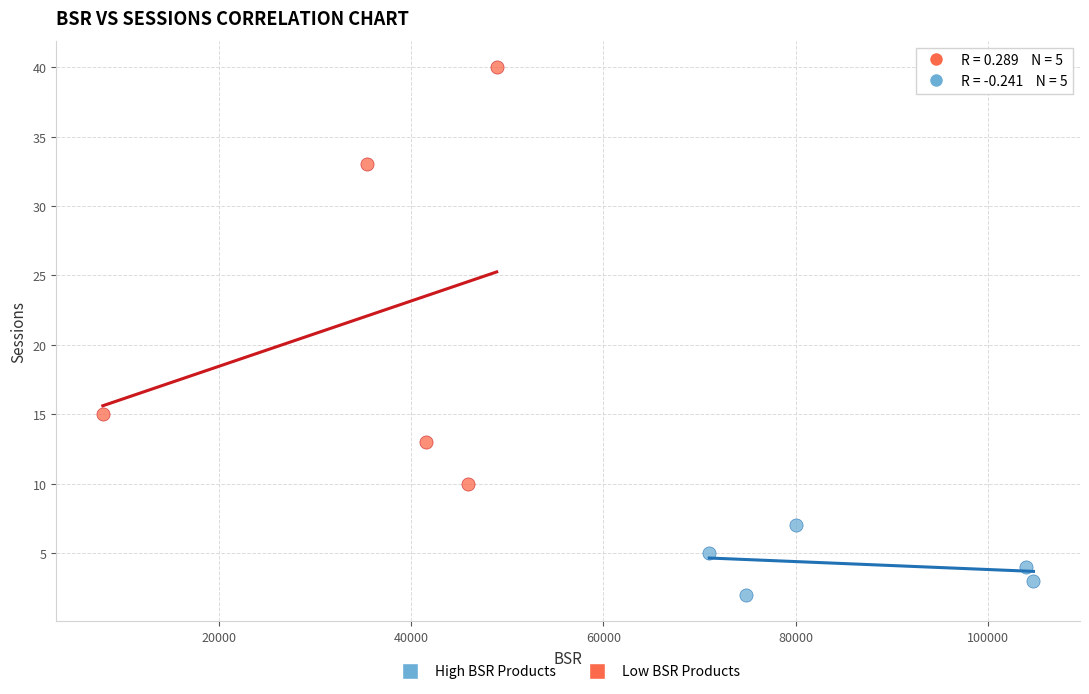

Which series reaches the maximum Y coordinate?

Low BSR Products